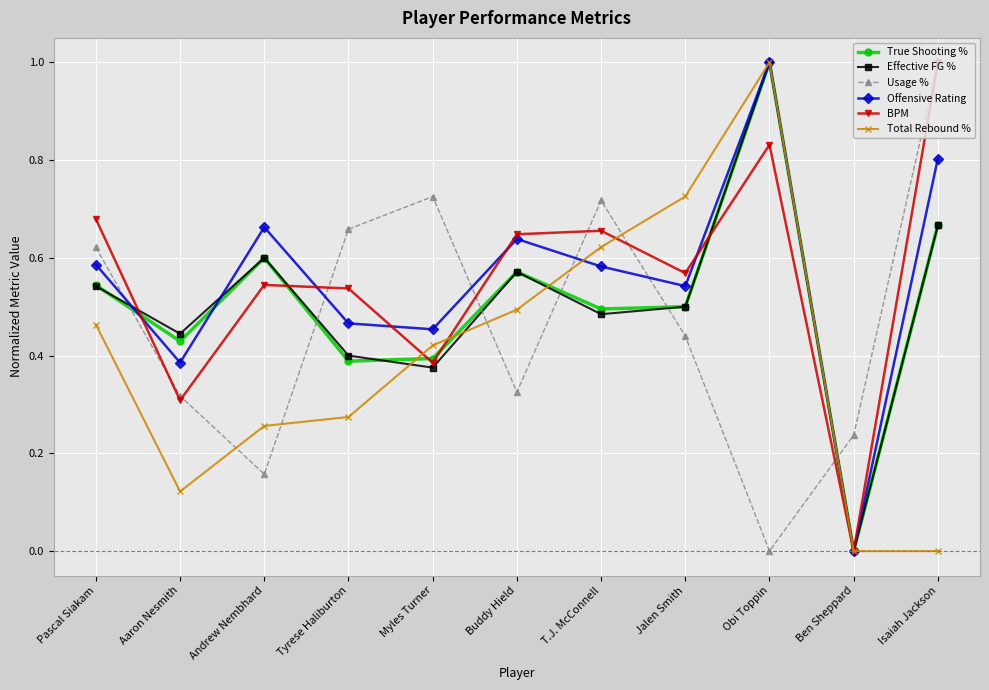

How many interior local peaks does the Offensive Rating series have?

3